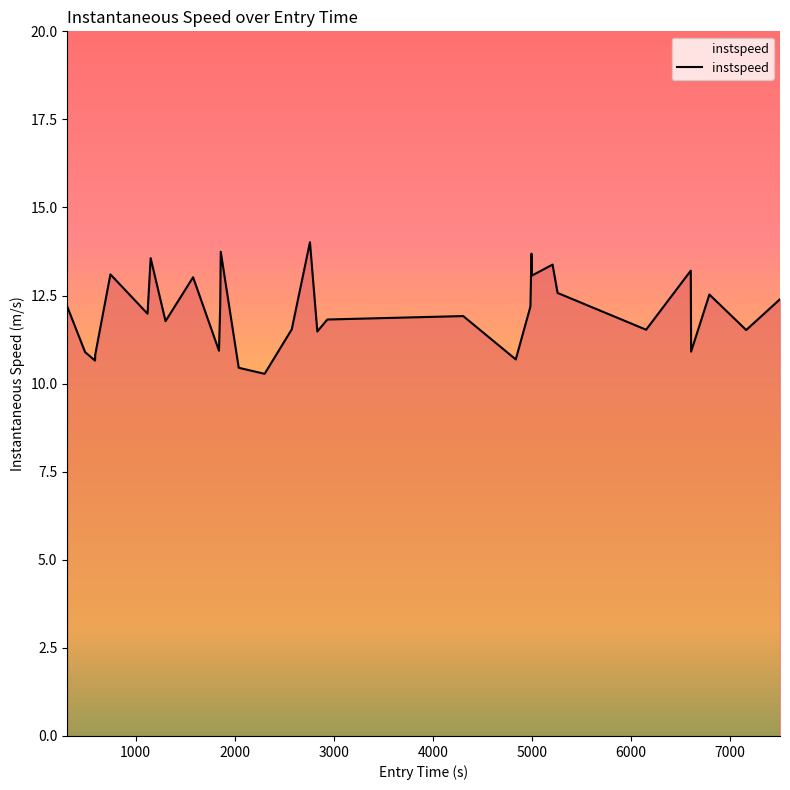

What is the maximum value shown in the chart?

14.0